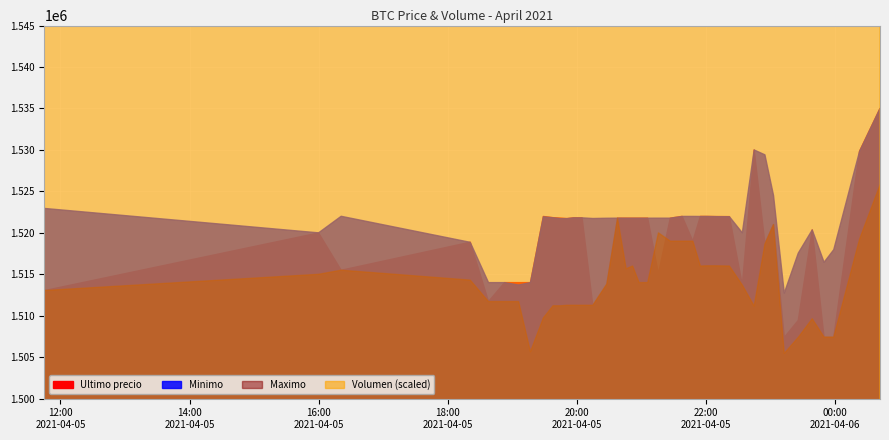

Is the value of Ultimo precio at 15 greater than the value of Minimo at 12?

No